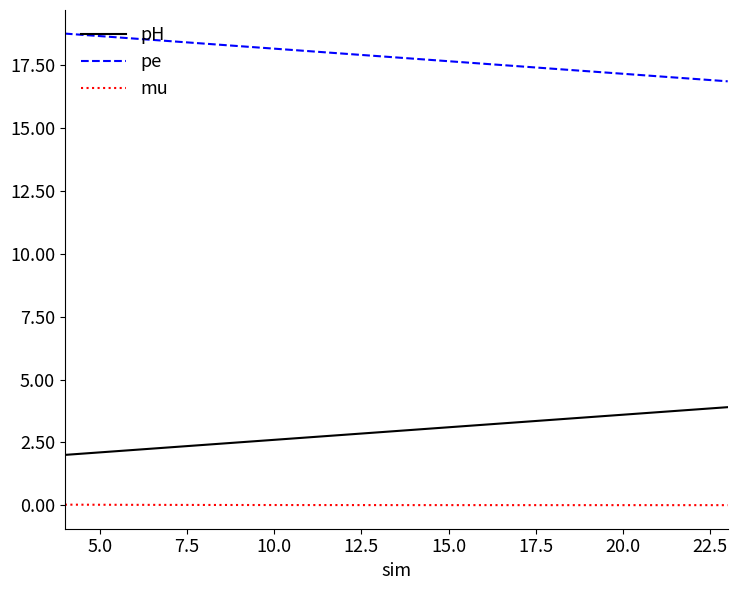

List the series in order of their overall mean, highest first.

pe, pH, mu